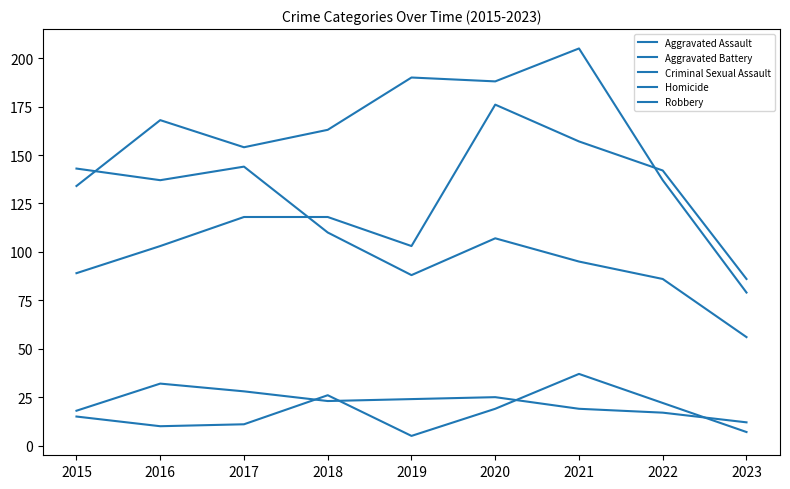

Reading left to right, extract all data points from this chart.

Aggravated Assault: 2015=89	2016=103	2017=118	2018=118	2019=103	2020=176	2021=157	2022=142	2023=86
Aggravated Battery: 2015=134	2016=168	2017=154	2018=163	2019=190	2020=188	2021=205	2022=137	2023=79
Criminal Sexual Assault: 2015=18	2016=32	2017=28	2018=23	2019=24	2020=25	2021=19	2022=17	2023=12
Homicide: 2015=15	2016=10	2017=11	2018=26	2019=5	2020=19	2021=37	2022=22	2023=7
Robbery: 2015=143	2016=137	2017=144	2018=110	2019=88	2020=107	2021=95	2022=86	2023=56